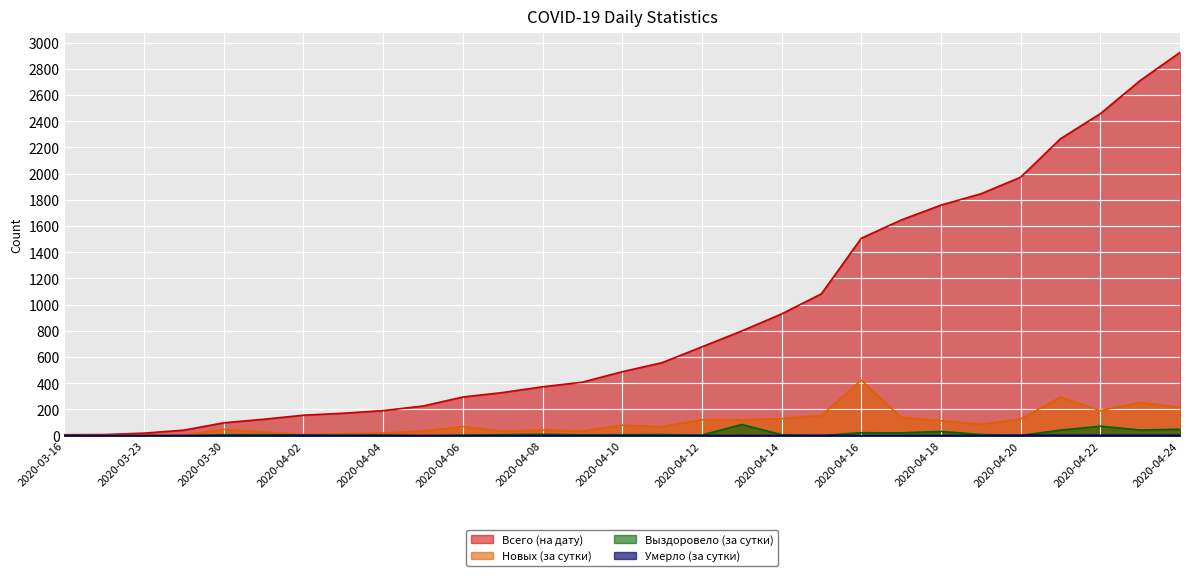

What value does the Умерло (за сутки) series have at 2020-04-22?

3